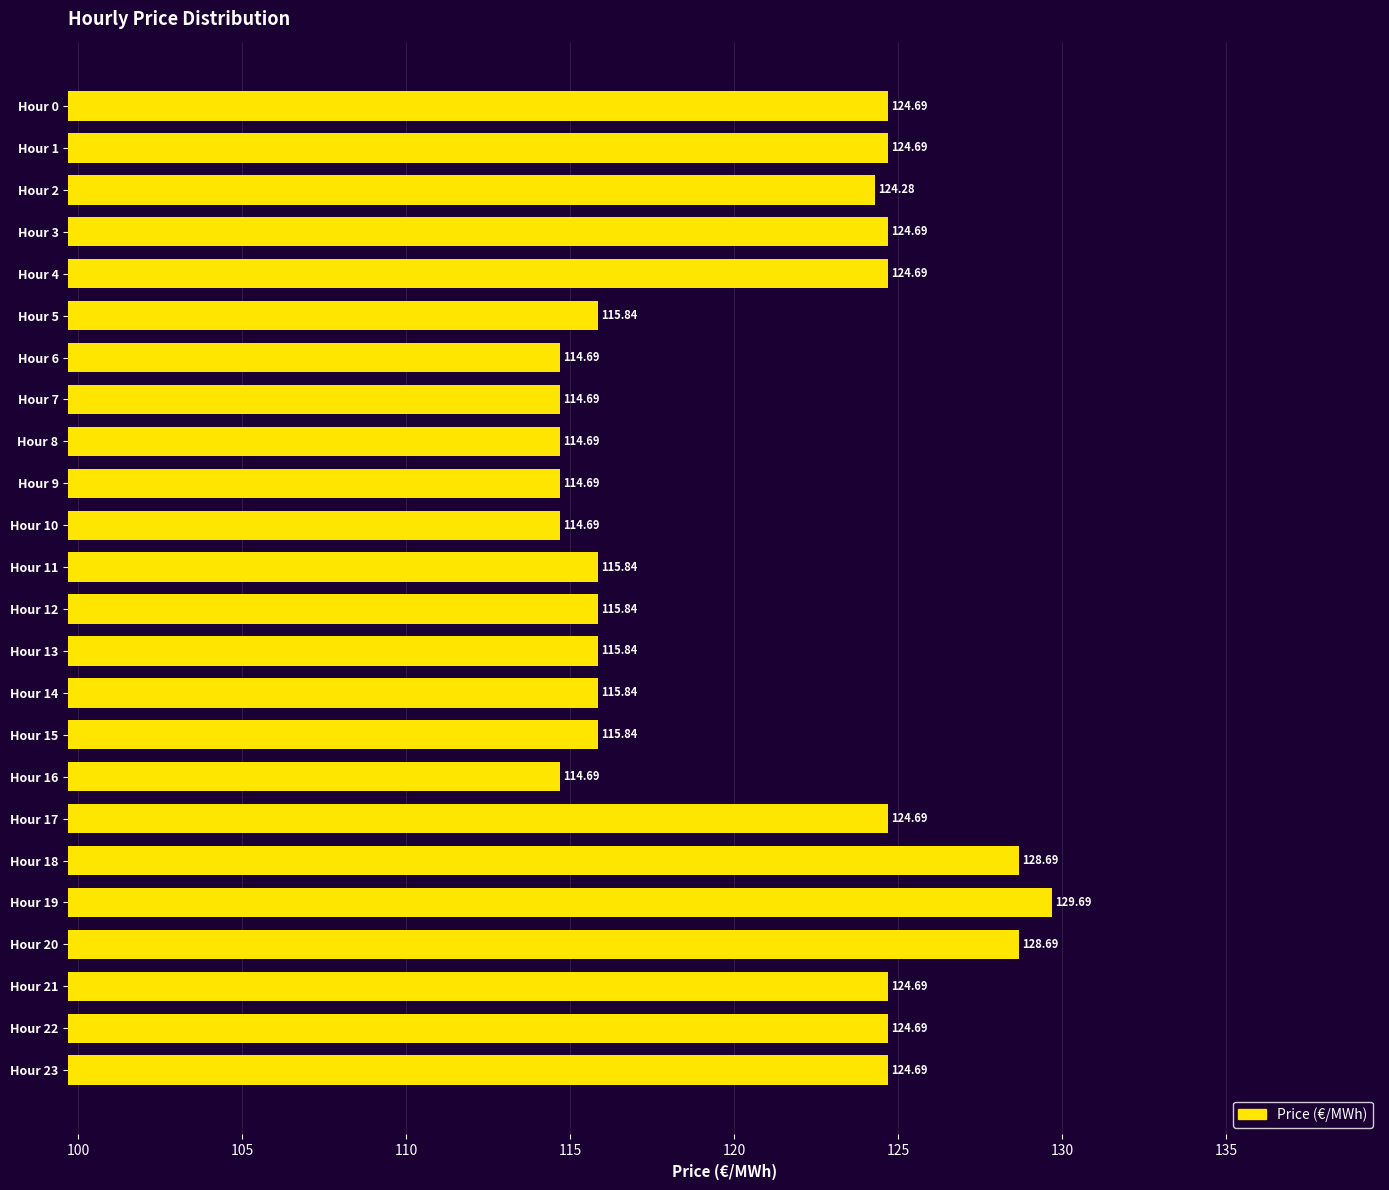

Which has a higher value, Hour 20 or Hour 6?

Hour 20